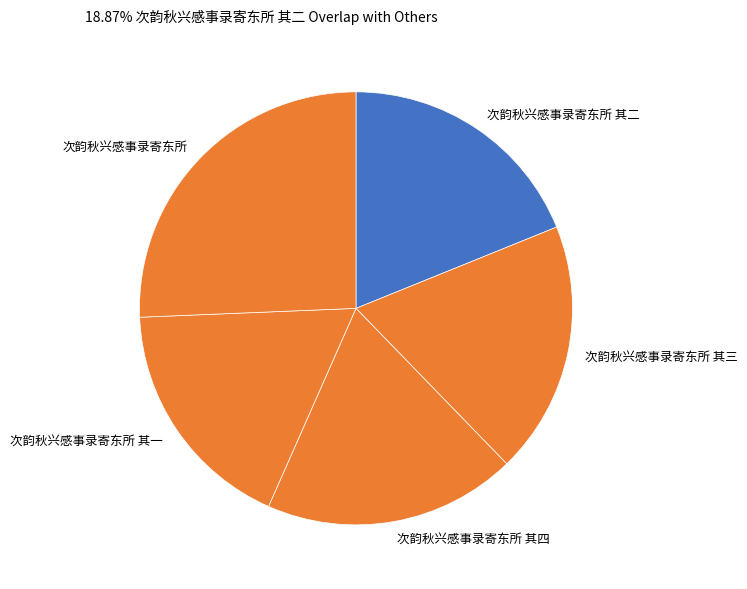

Is the sum of 次韵秋兴感事录寄东所 其四 and 次韵秋兴感事录寄东所 其三 greater than half?

No